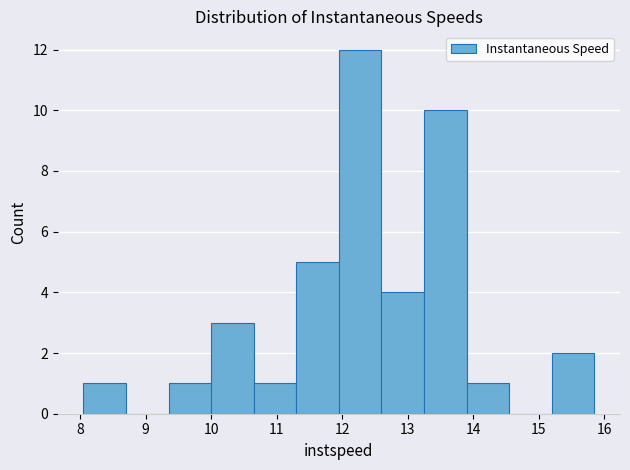

Over which range of the x-axis is the bar tallest?

11.9 to 12.6